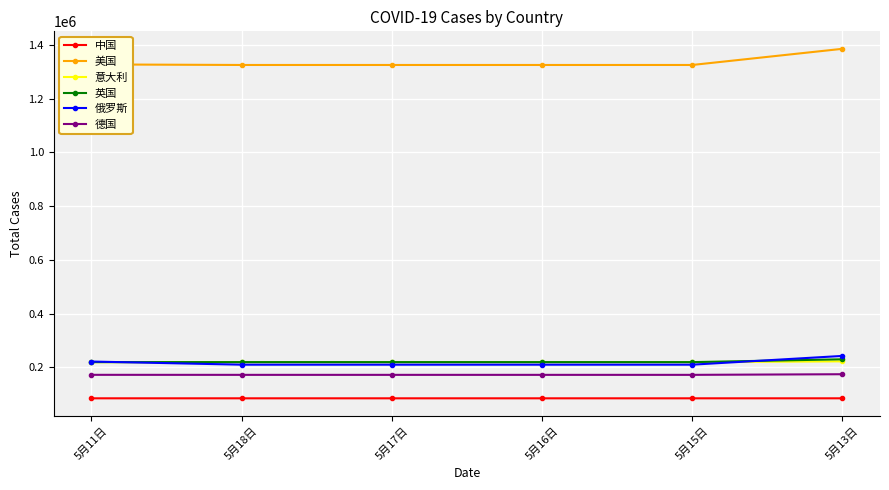

What is the label of the 6th point from the right?

5月11日